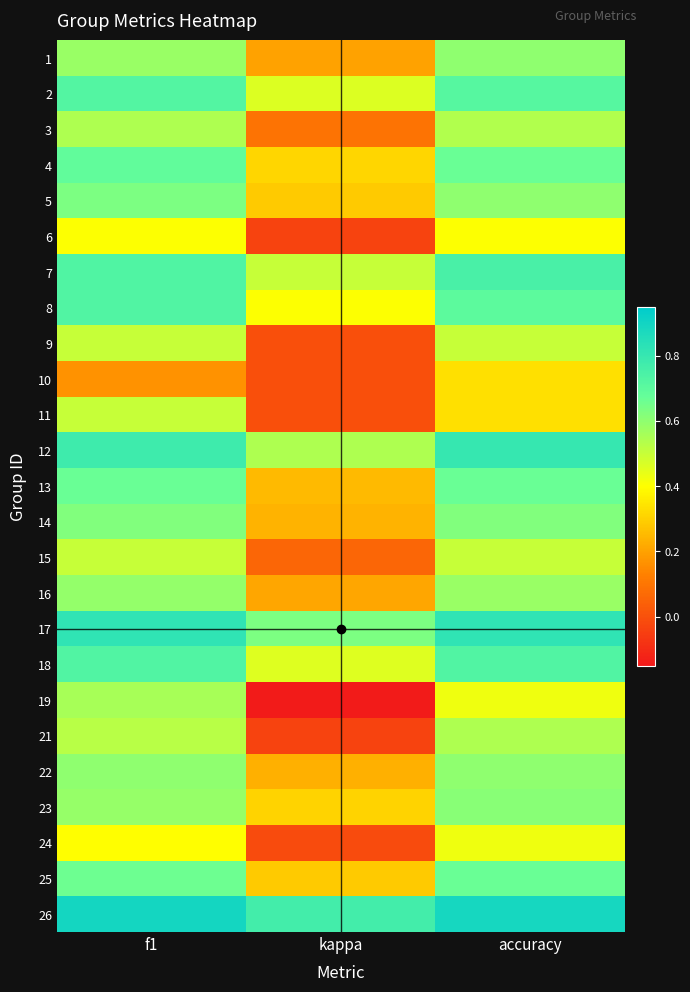

Rank the series at accuracy from lowest to highest value.

10, 11, 6, 19, 24, 9, 15, 3, 21, 16, 1, 5, 22, 23, 14, 4, 13, 25, 8, 2, 18, 7, 12, 17, 26